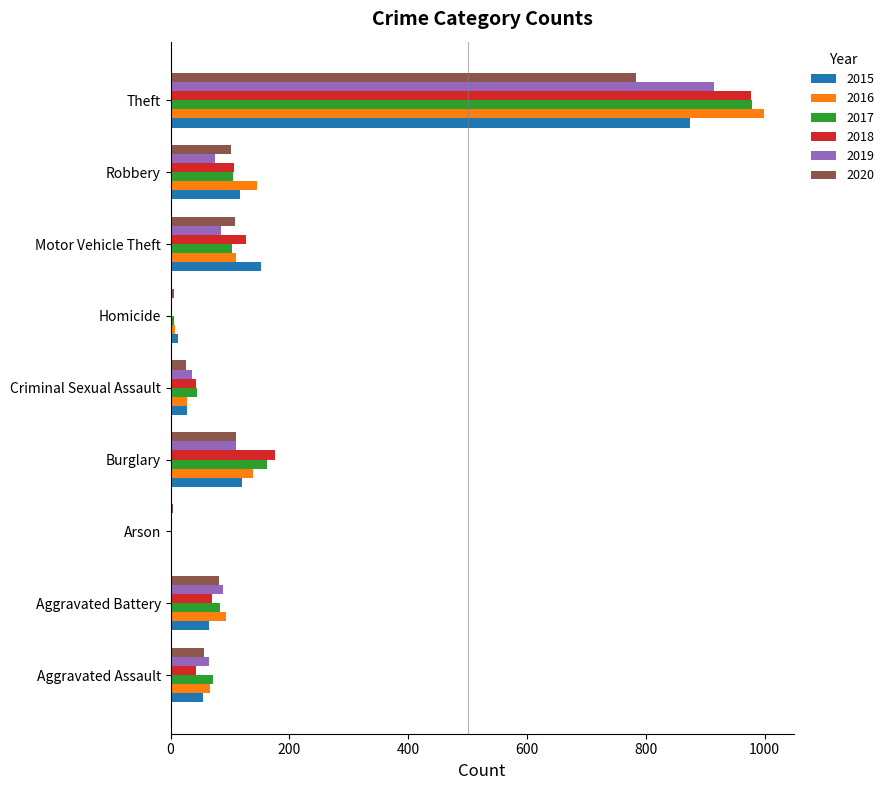

What value does the 2020 series have at Aggravated Battery?

82